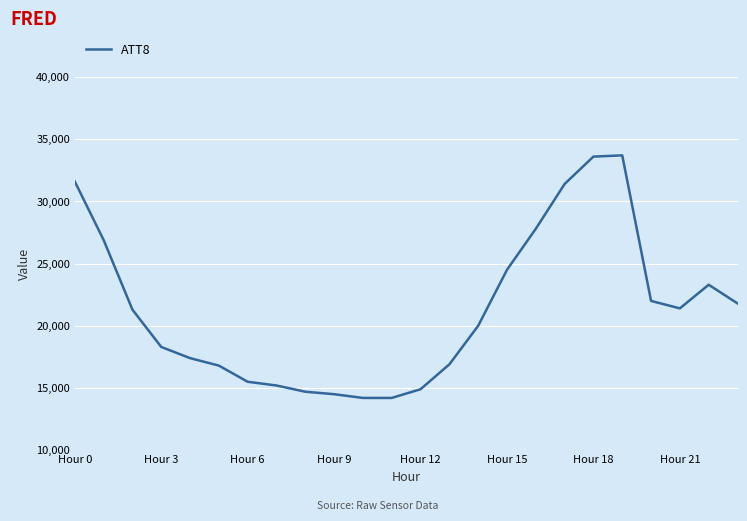

What is the greatest value displayed?

33700